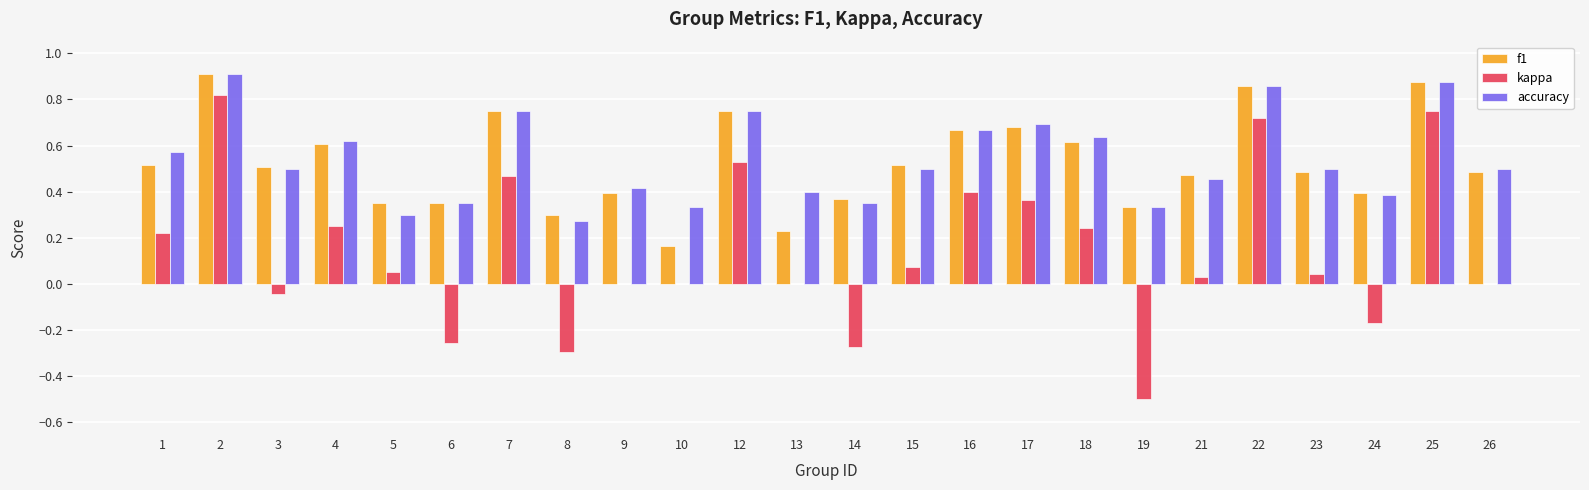

What is the sum of all f1 values?

12.6